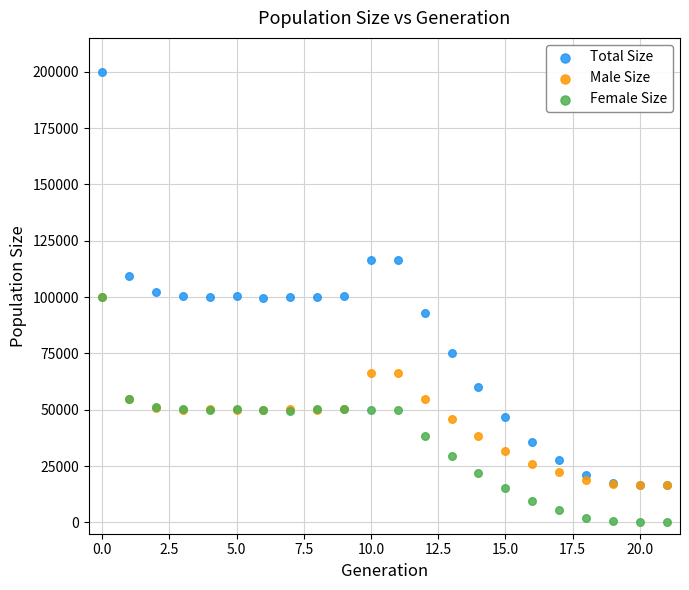

Which series contains the highest Y value?

Total Size